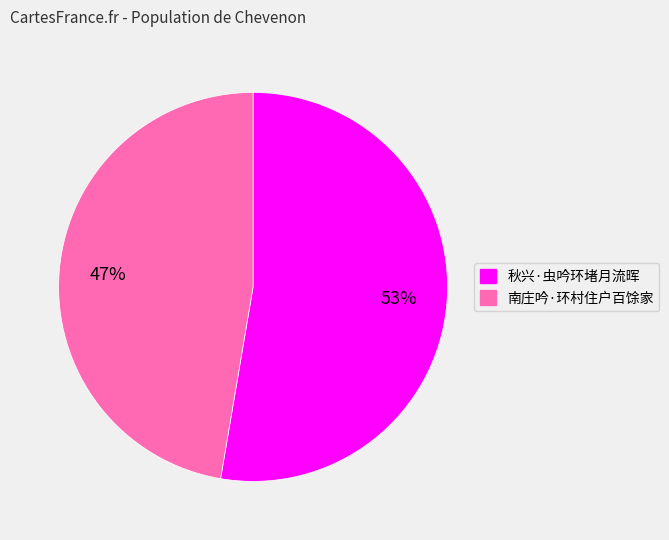

Count the number of slices in the pie.

2